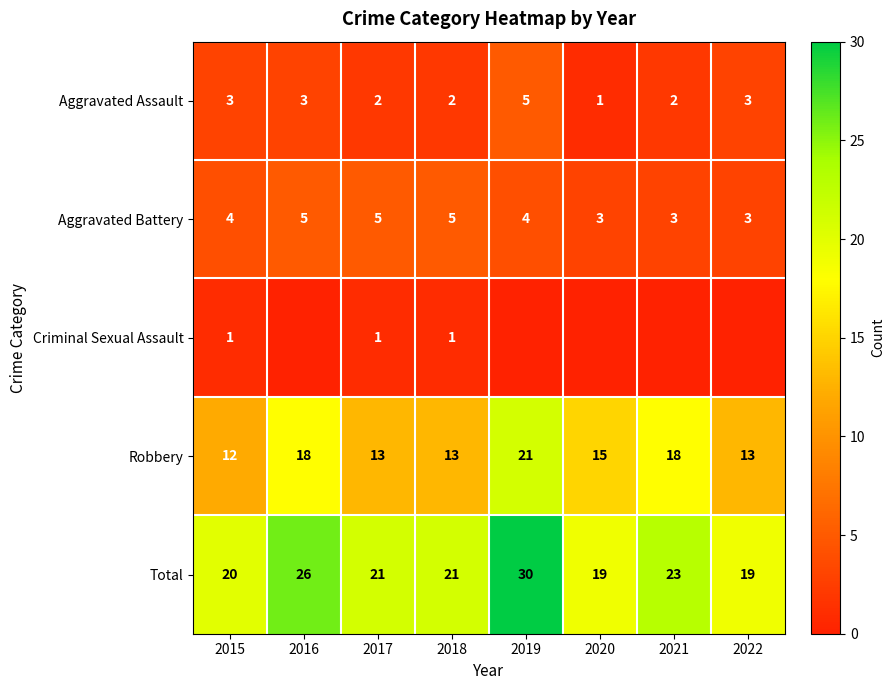

Is the value of Total at 2021 greater than the value of Aggravated Battery at 2015?

Yes